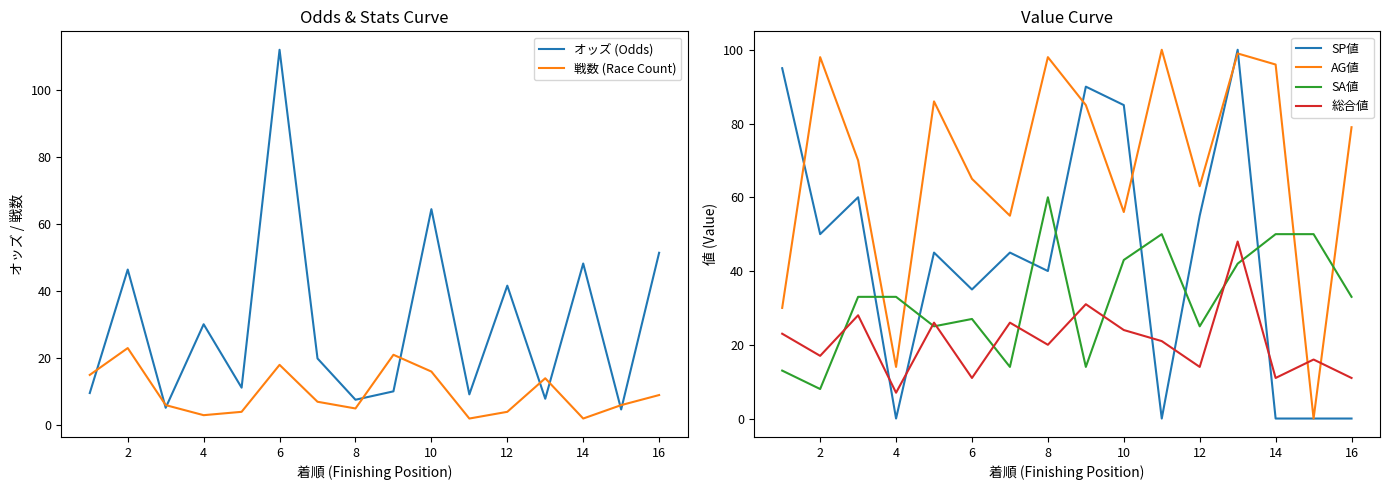

Where is the first local minimum for 総合値?

2